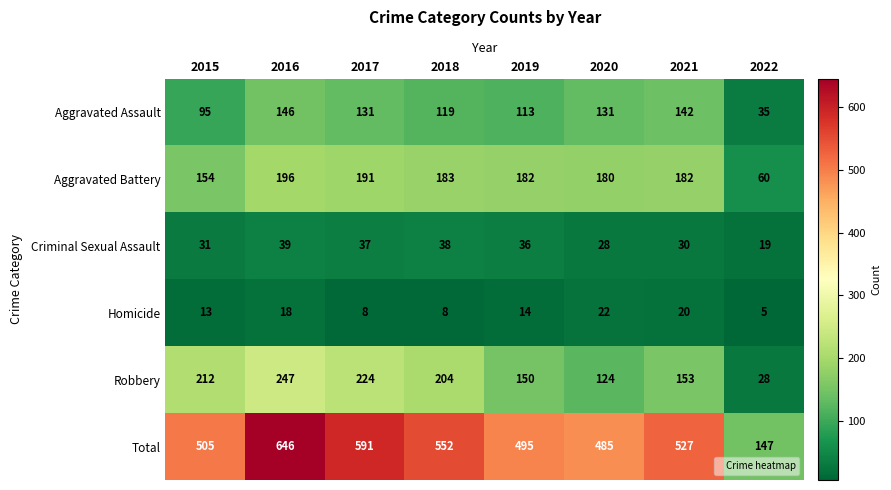

What is the difference between the second highest and second lowest values in the Aggravated Assault series?

47